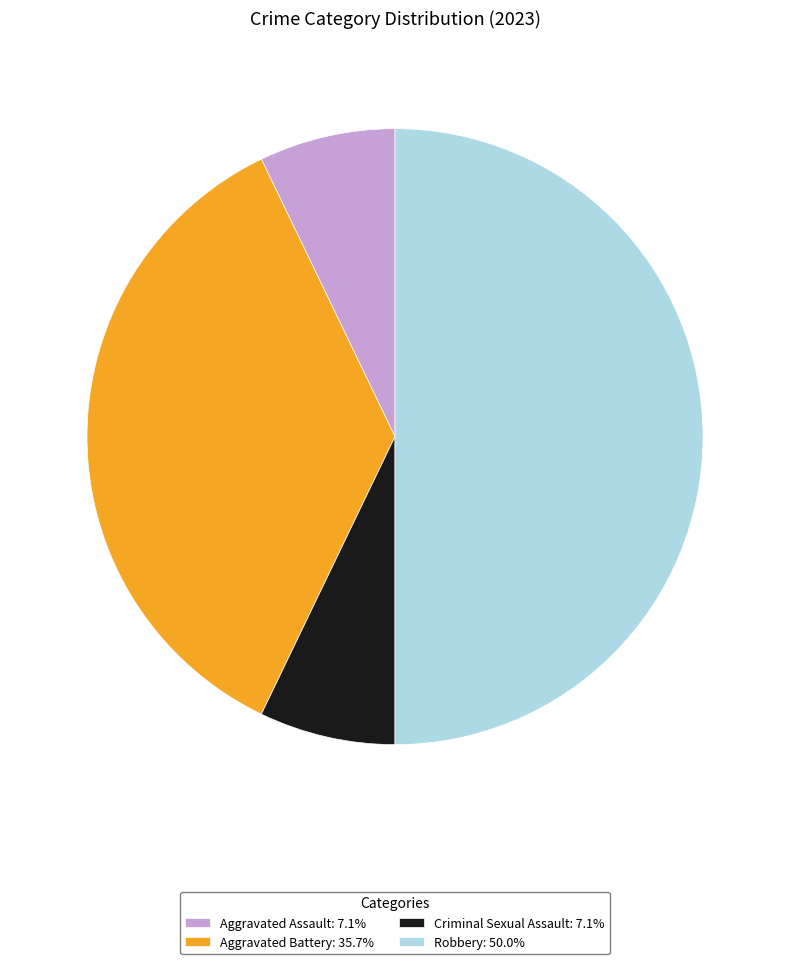

Does Criminal Sexual Assault: 7.1% represent more than half of the total?

No